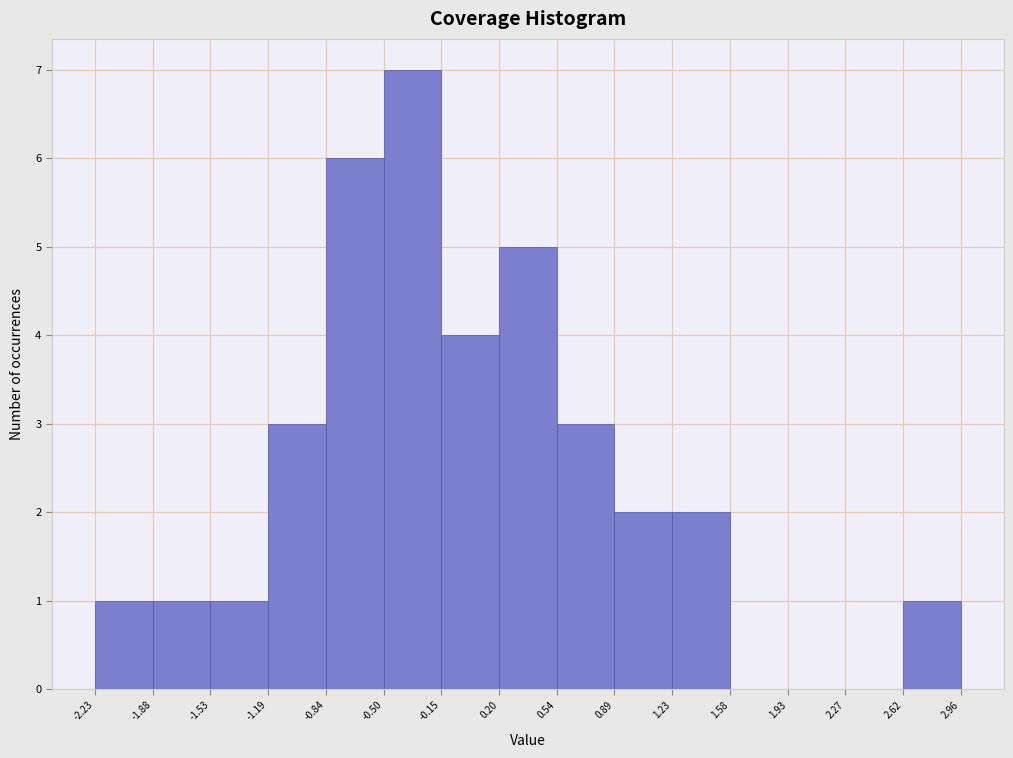

Over which range of the x-axis is the bar tallest?

-0.50 to -0.15